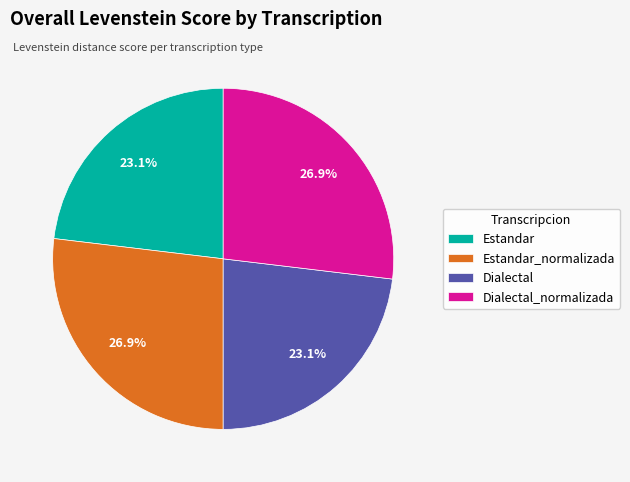

Which has a higher value, Dialectal_normalizada or Dialectal?

Dialectal_normalizada